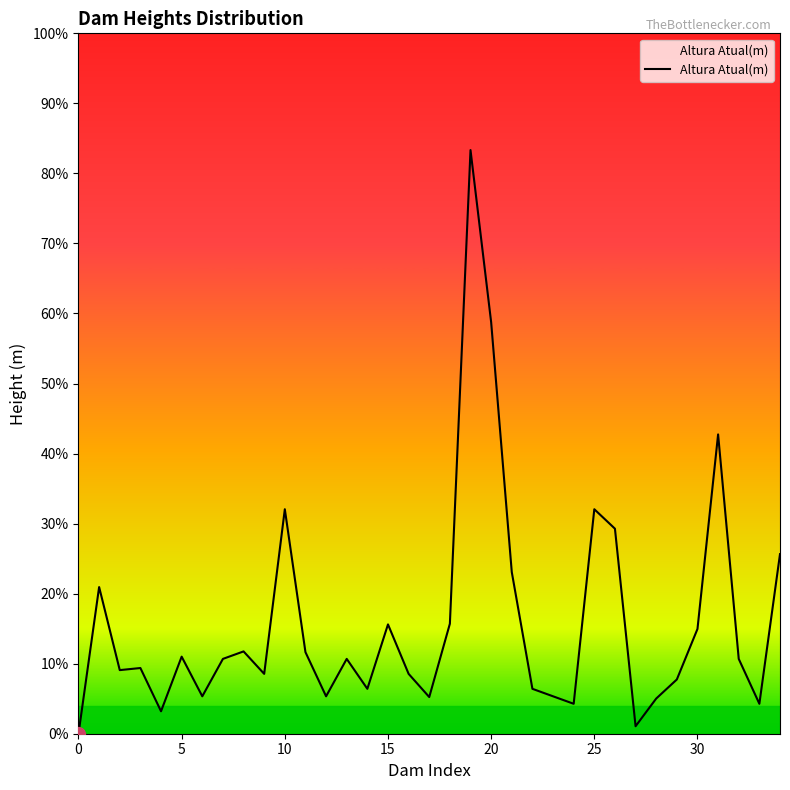

How many points are higher than both their immediate neighbors (excluding endpoints)?

10